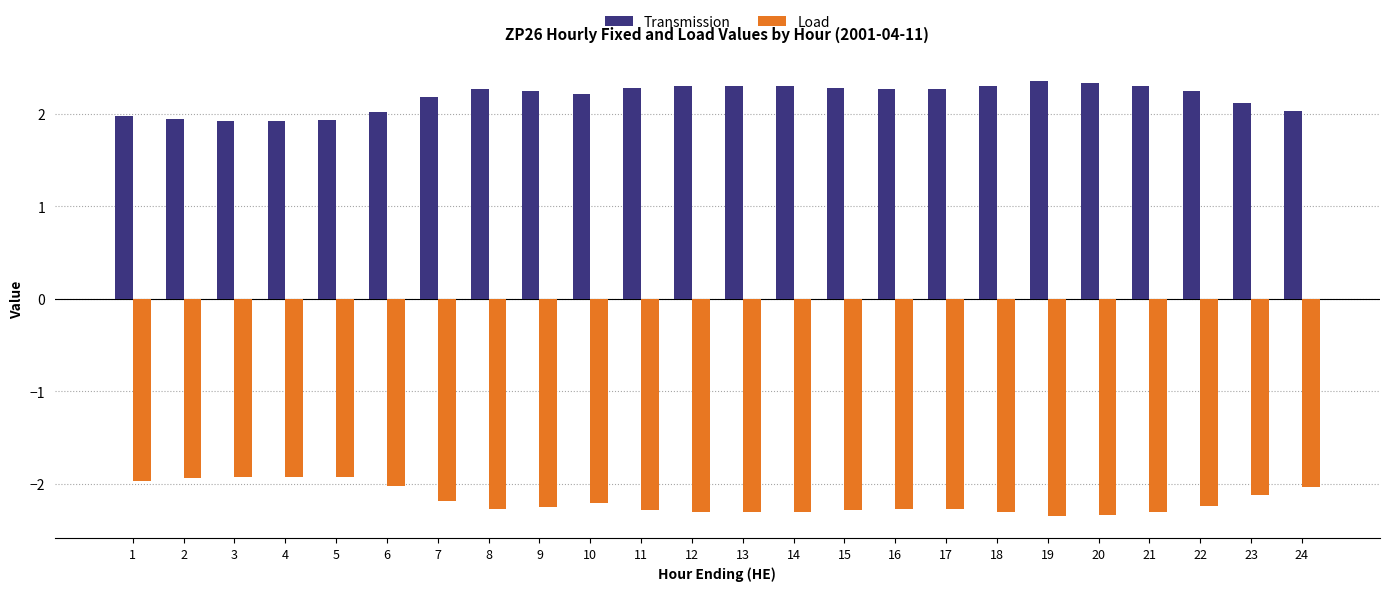

Read the Transmission value at 11.

2.3